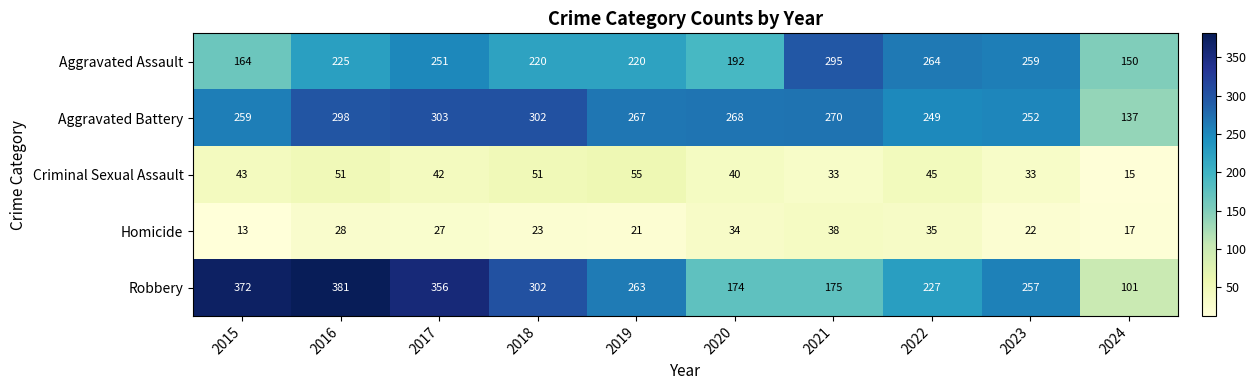

The Homicide series shows 27 at 2017. True or false?

True